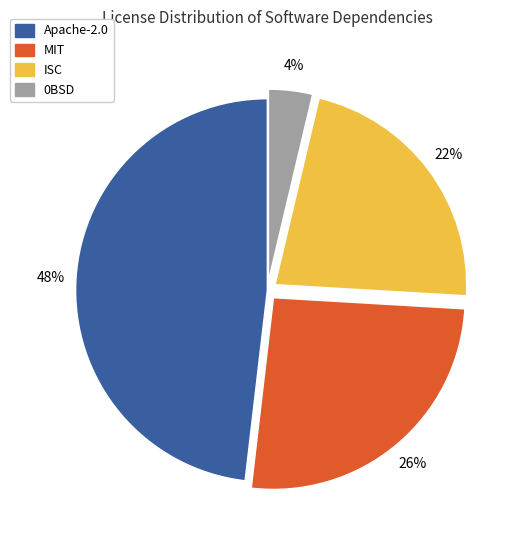

Is there any slice that represents more than half of the pie?

No